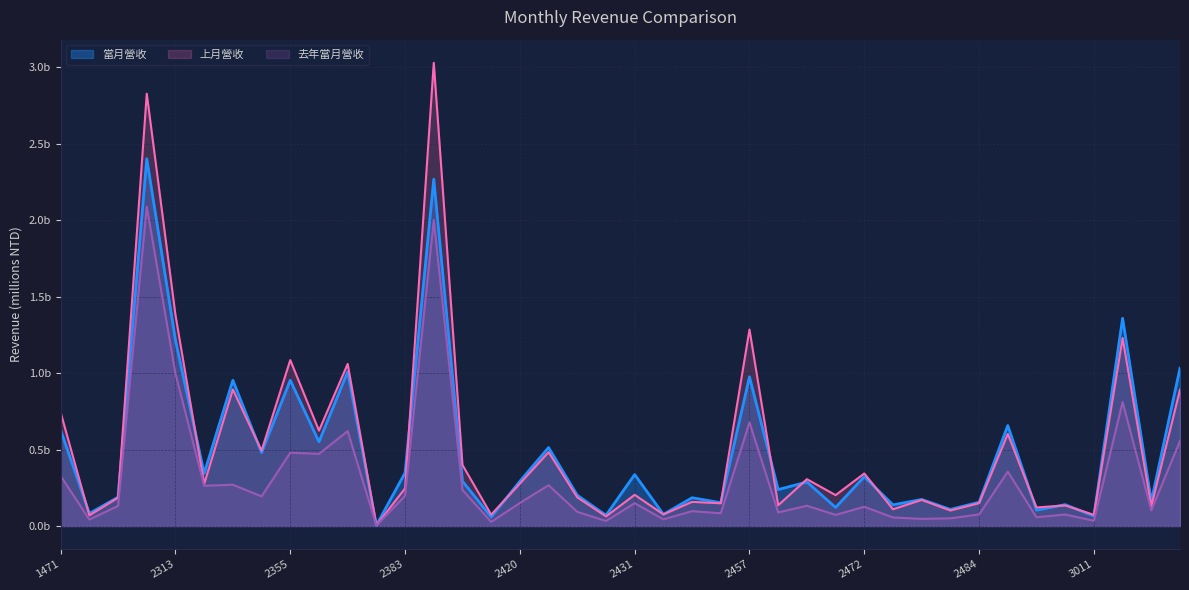

Rank the series by their average value, from highest to lowest.

上月營收, 當月營收, 去年當月營收